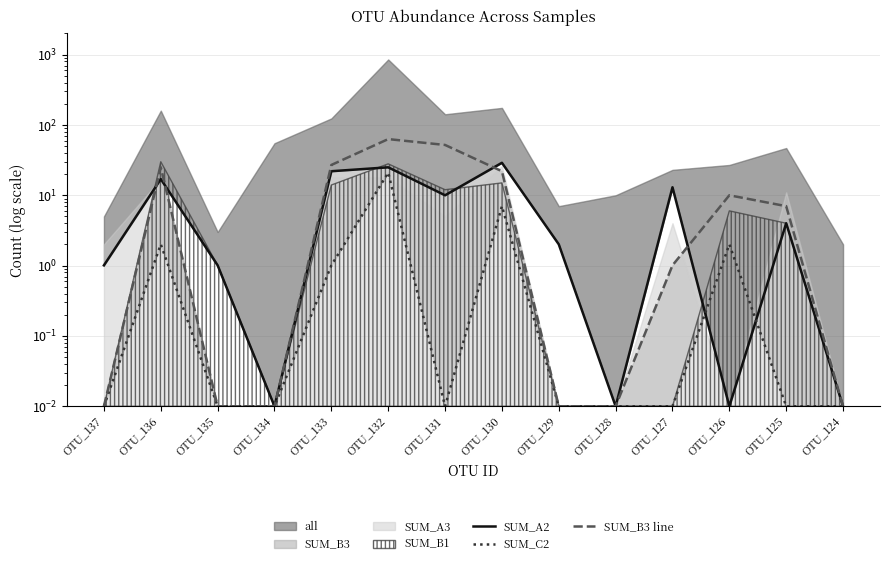

Which series ends up on top after the final intersection of SUM_A2 and SUM_C2?

SUM_A2